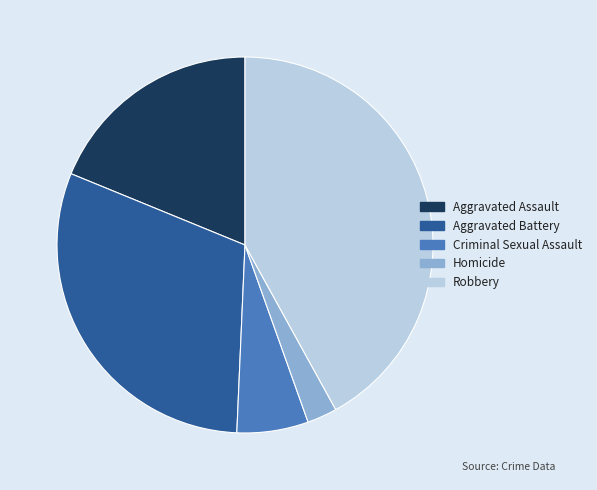

True or false: Aggravated Assault accounts for 25% of the total.

False